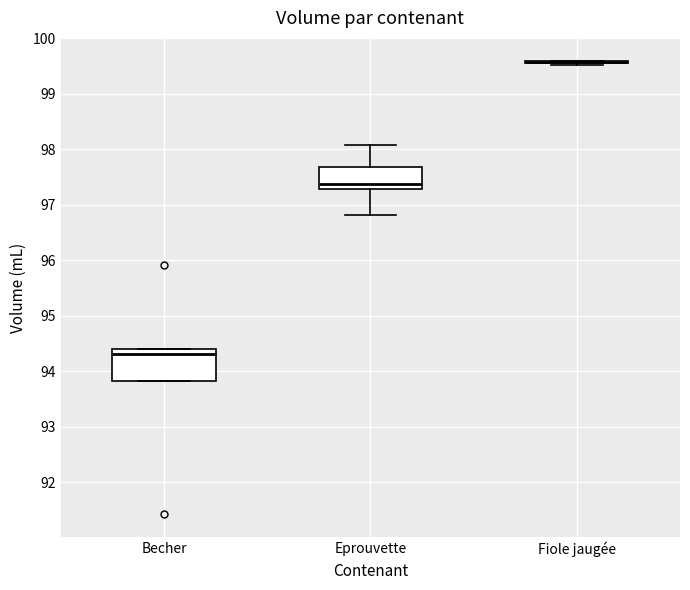

Comparing the boxes themselves (not the whiskers), which one is the tallest?

Becher